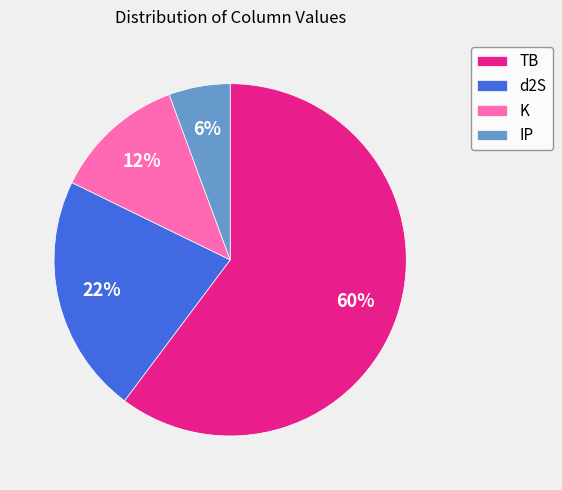

Do IP and d2S together represent more than half of the pie?

No